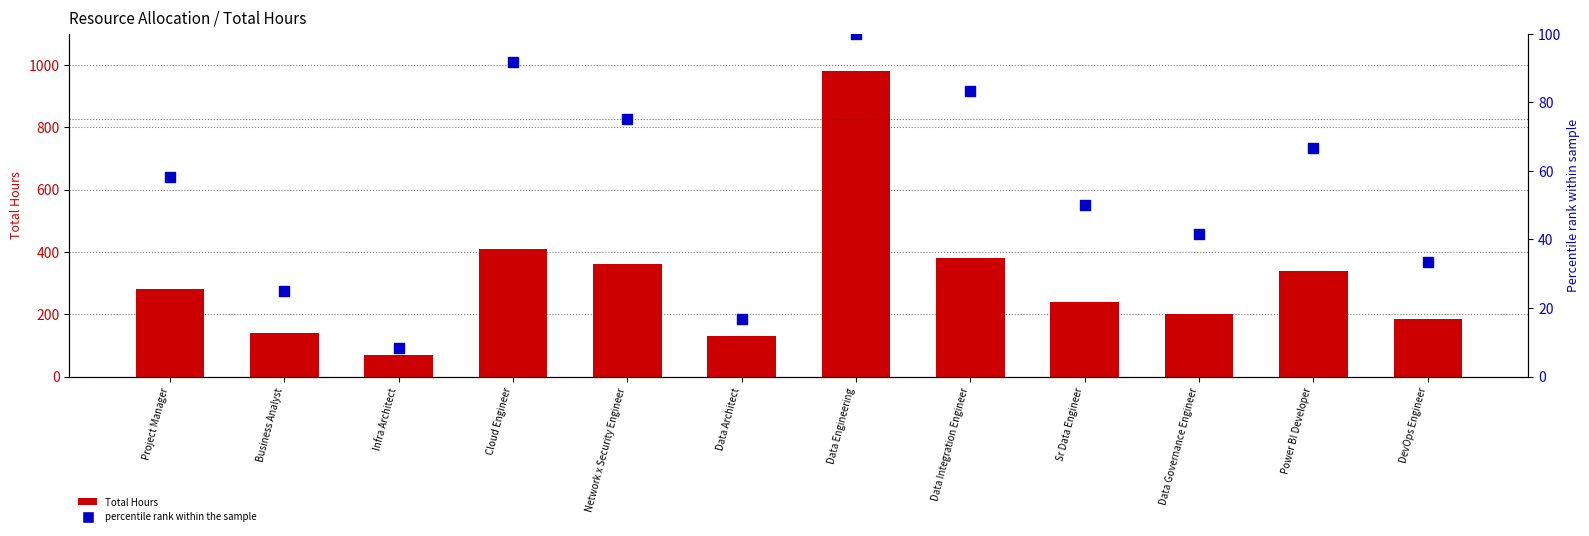

Which series contains the lowest Y value?

percentile rank within the sample